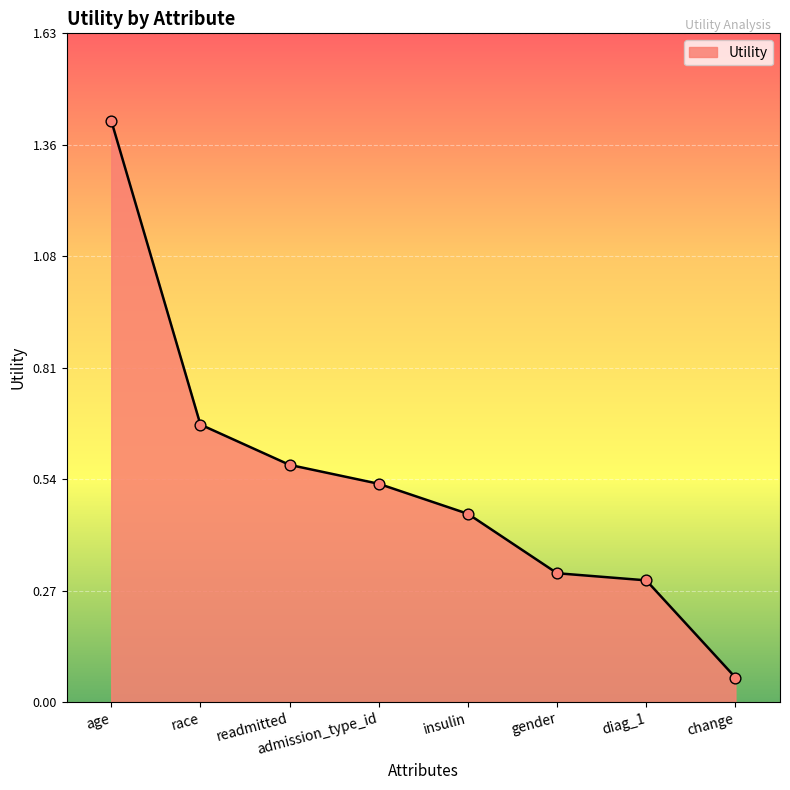

Which has a higher value, diag_1 or insulin?

insulin